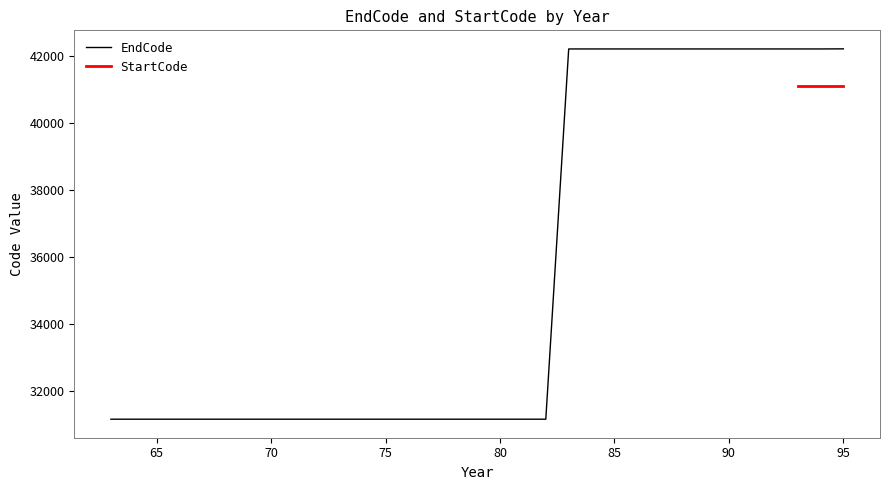

Rank the categories by value from lowest to highest.

63, 64, 65, 66, 67, 68, 69, 70, 71, 72, 73, 74, 75, 76, 77, 78, 79, 80, 81, 82, 83, 84, 85, 86, 87, 88, 89, 90, 91, 92, 93, 94, 95